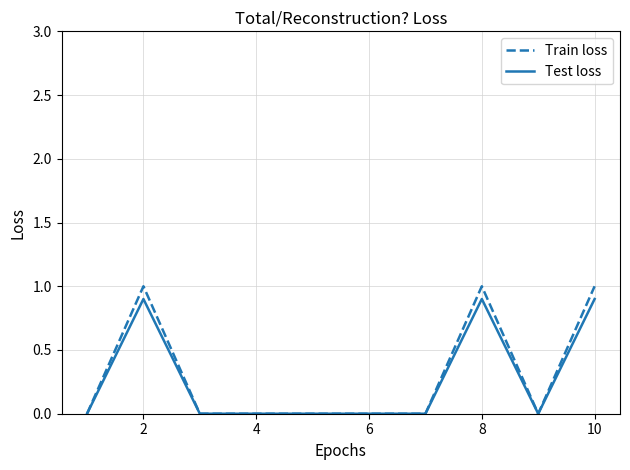

Reading left to right, transcribe all the data shown in this chart.

Train loss: 0.0	1.0	0.0	0.0	0.0	0.0	0.0	1.0	0.0	1.0
Test loss: 0.0	0.9	0.0	0.0	0.0	0.0	0.0	0.9	0.0	0.9